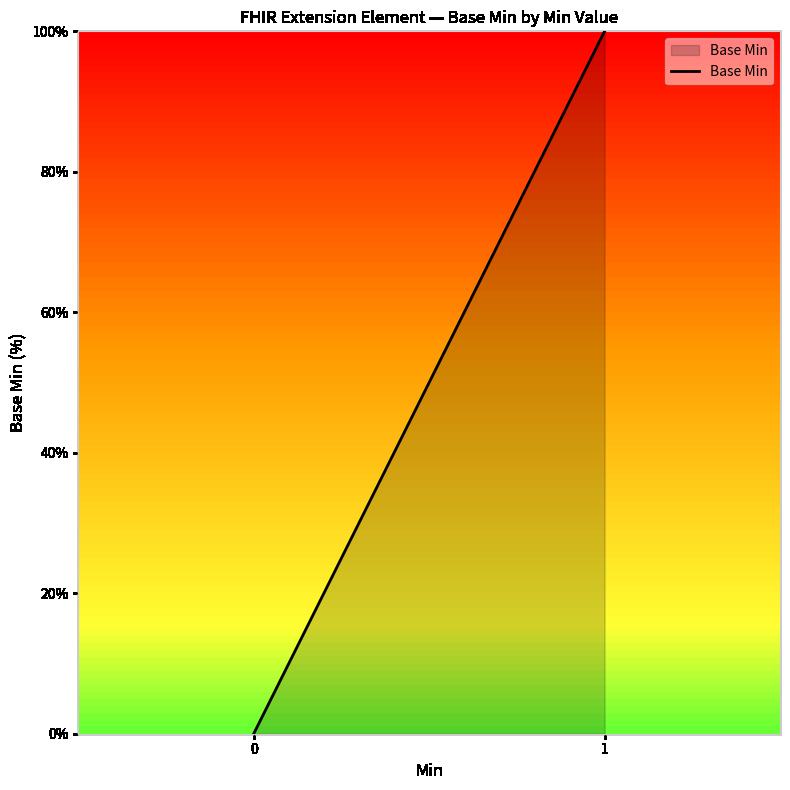

How many lines are shown in the chart?

1